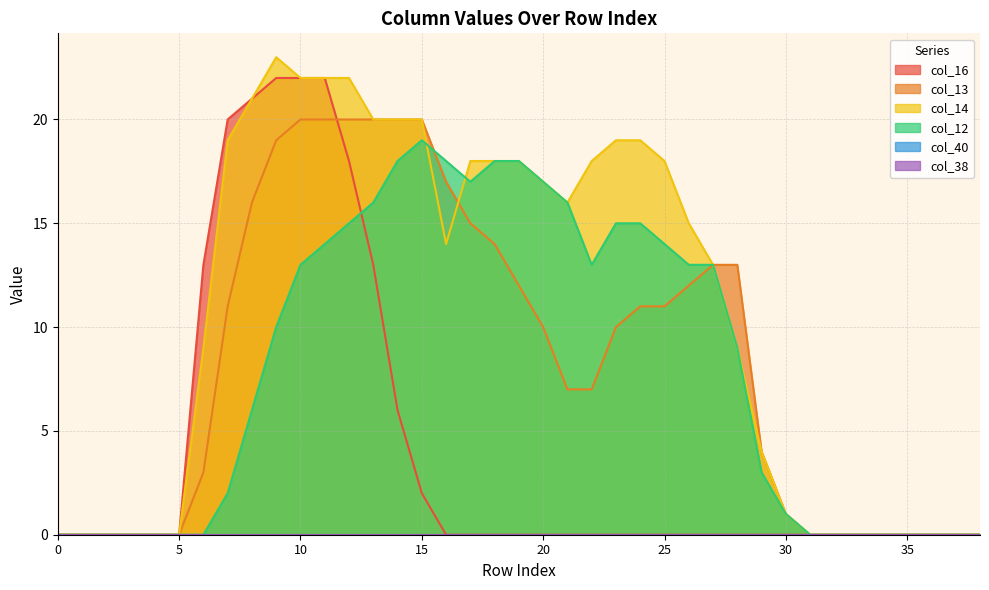

How many interior local peaks does the col_14 series have?

1